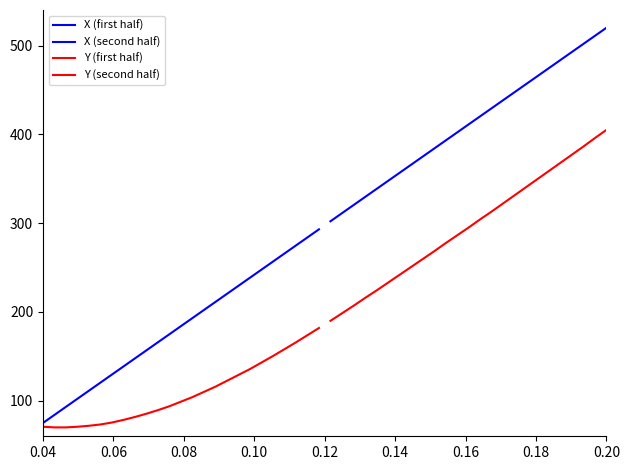

What is the lowest value of the Y (first half) series?

70.0